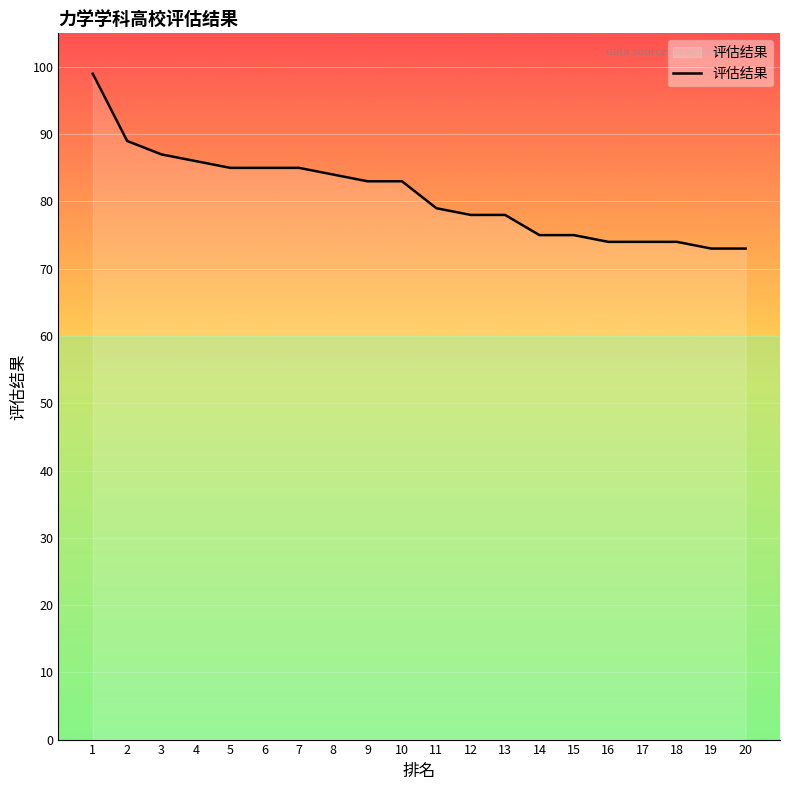

What is the minimum value shown in the chart?

73